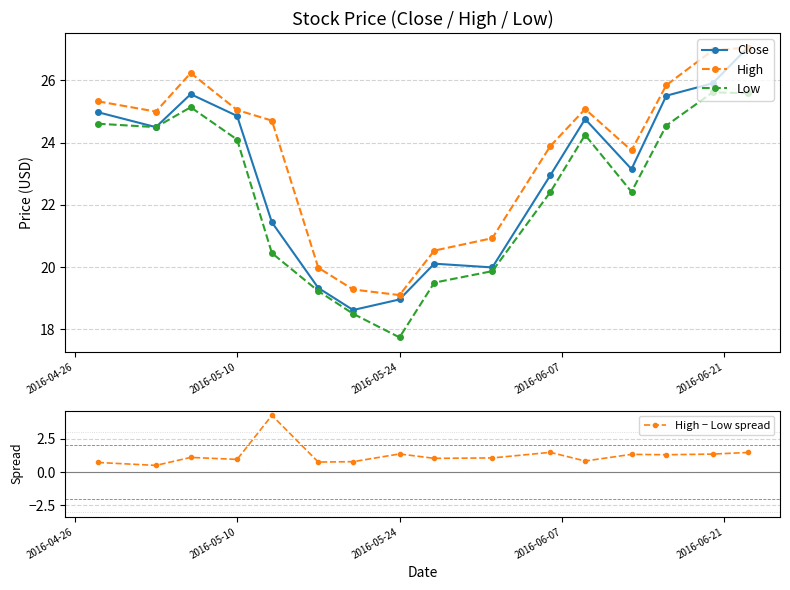

True or false: Low has more than 0 interior local peaks.

True